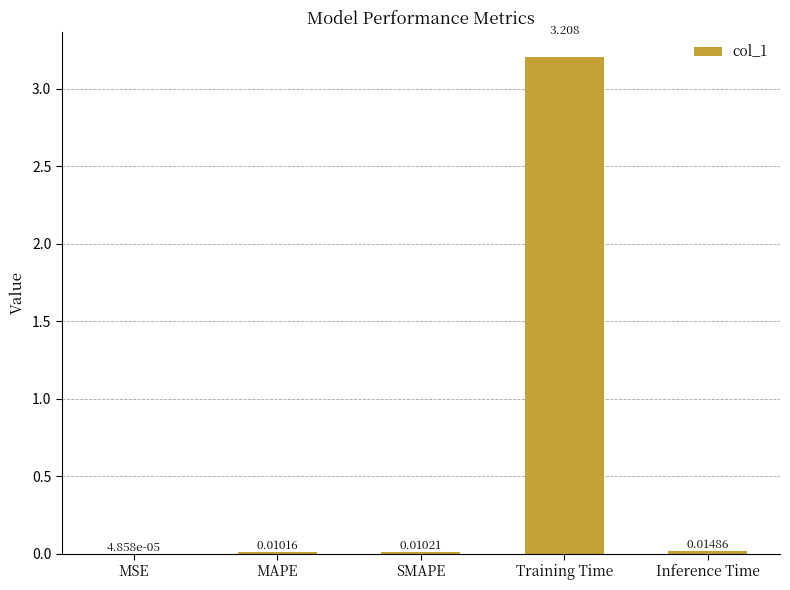

At which label is the value closest to 1?

Inference Time